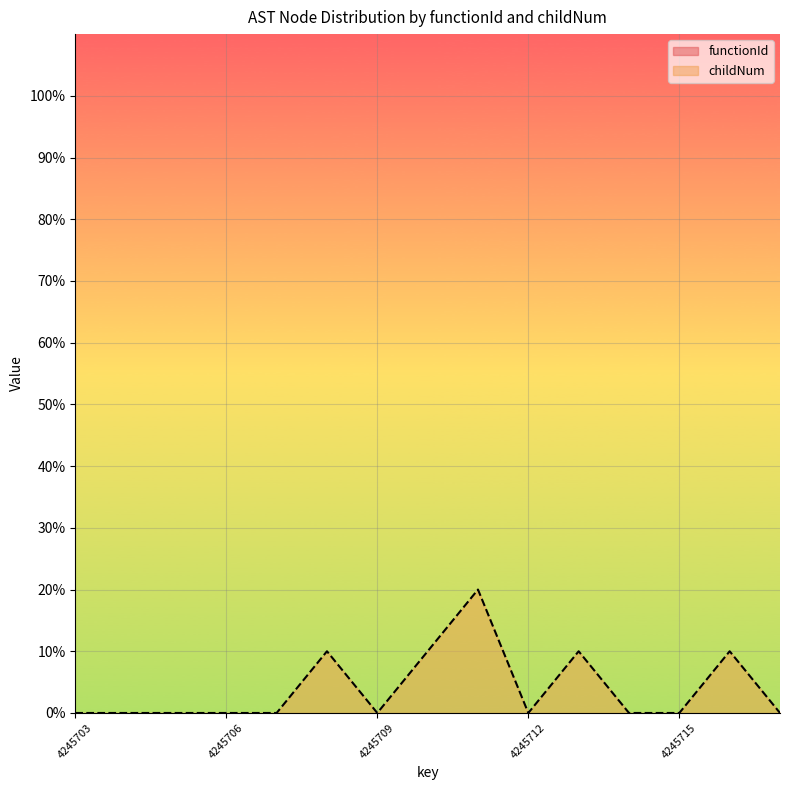

Reading left to right, list all the values displayed in this chart.

4245703=0	4245704=0	4245705=0	4245706=0	4245707=0	4245708=10	4245709=0	4245710=10	4245711=20	4245712=0	4245713=10	4245714=0	4245715=0	4245716=10	4245717=0